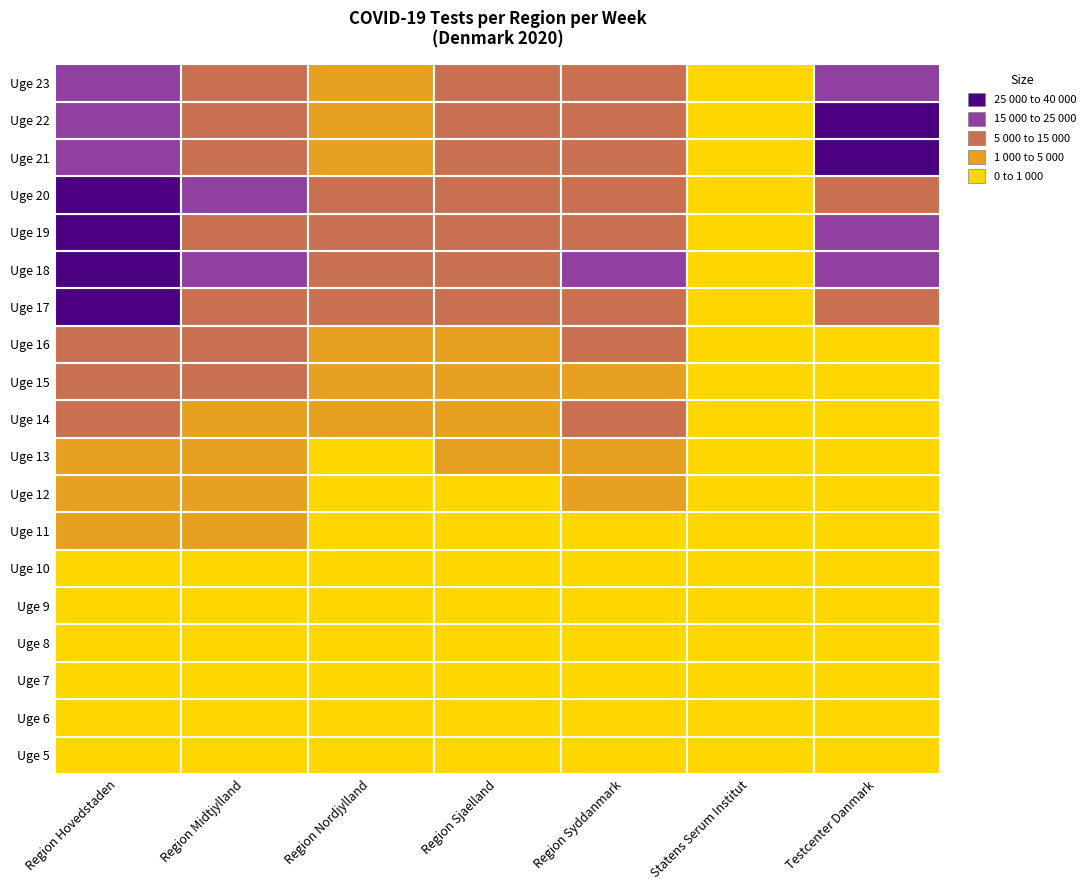

What is the sum of the Uge 18 values at 2 and 0?

38224